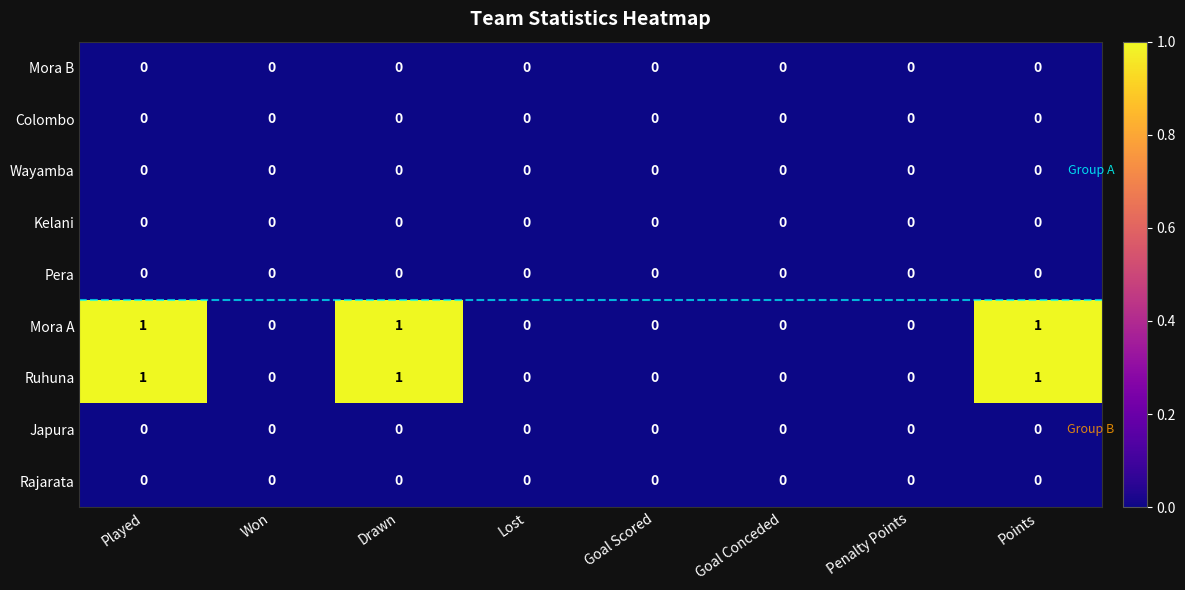

How many Ruhuna values are between 0 and 1?

8